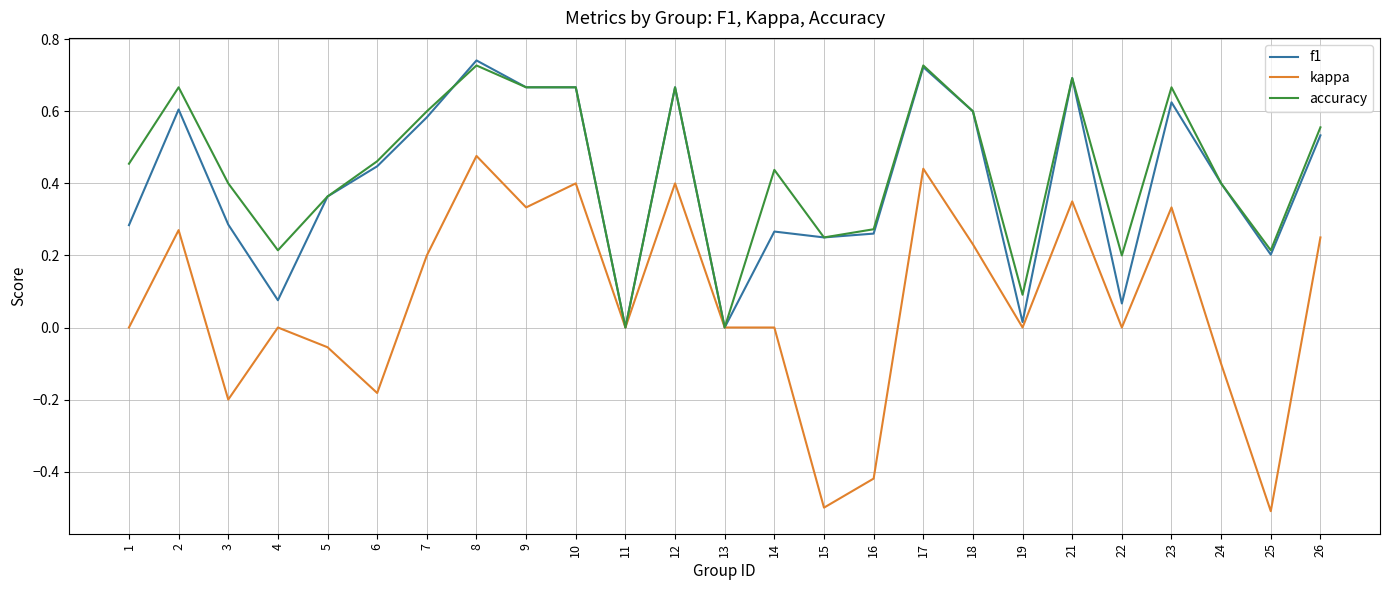

How many lines are shown in the chart?

3